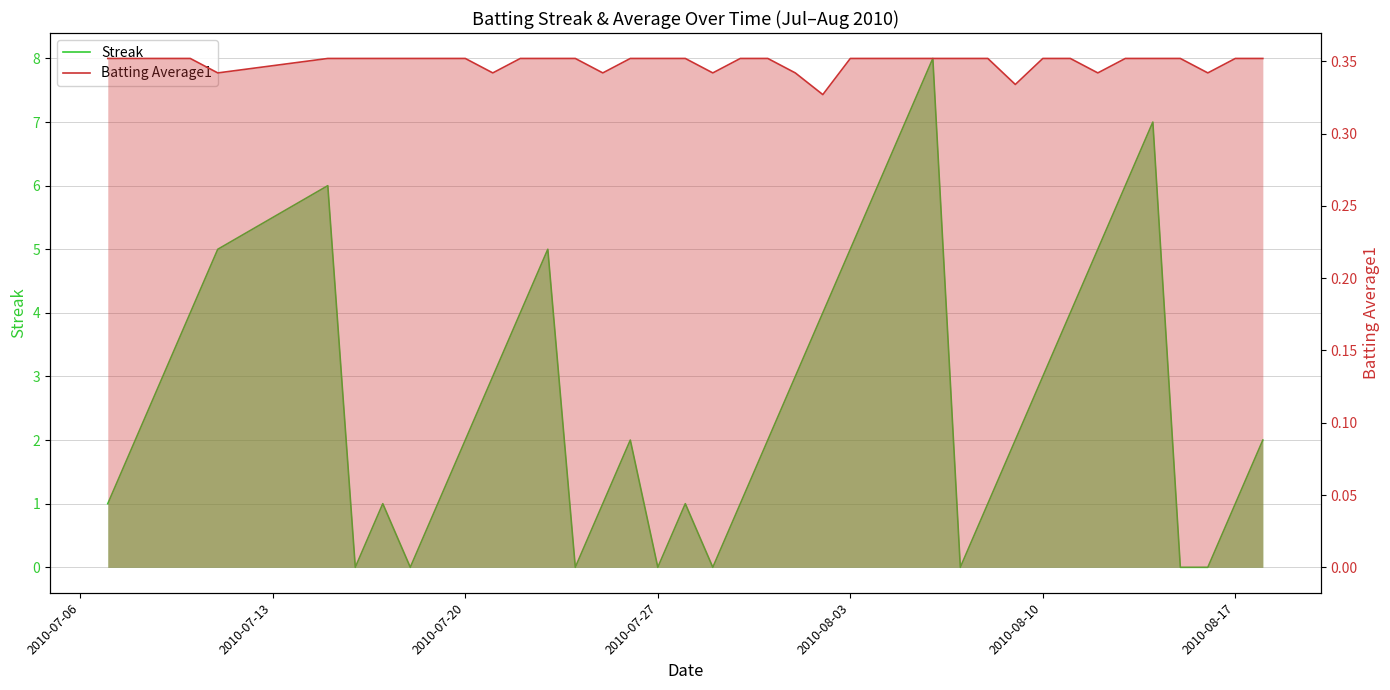

How many times do Batting Average1 and Streak cross each other?

14